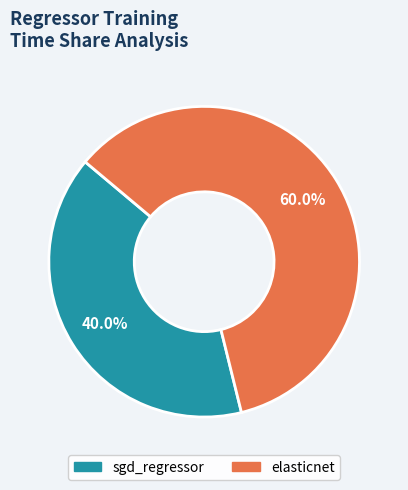

Combined, do elasticnet and sgd_regressor account for over 50%?

Yes